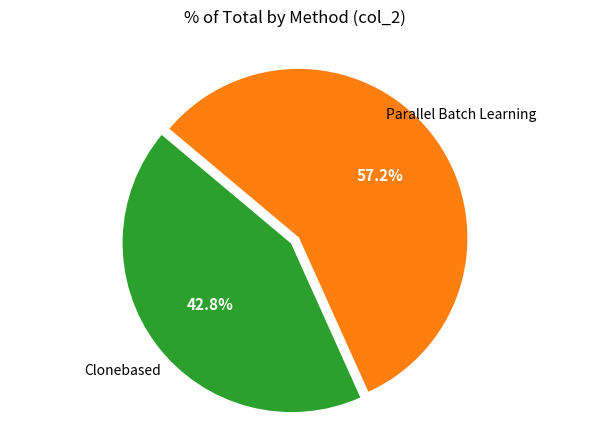

Is there a majority slice in this chart?

Yes